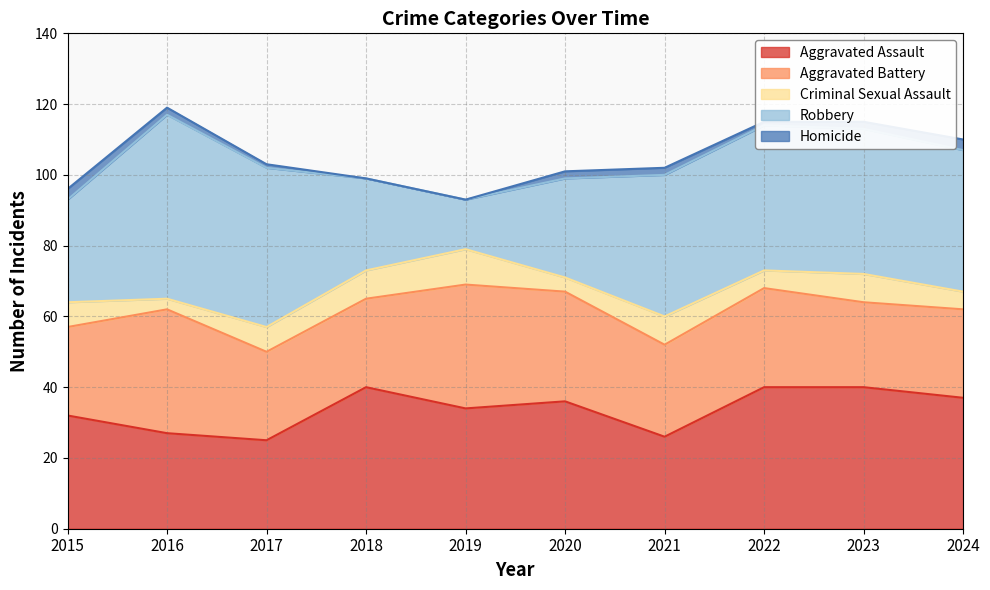

What is the value of the Criminal Sexual Assault point at the 6th from the left?

4